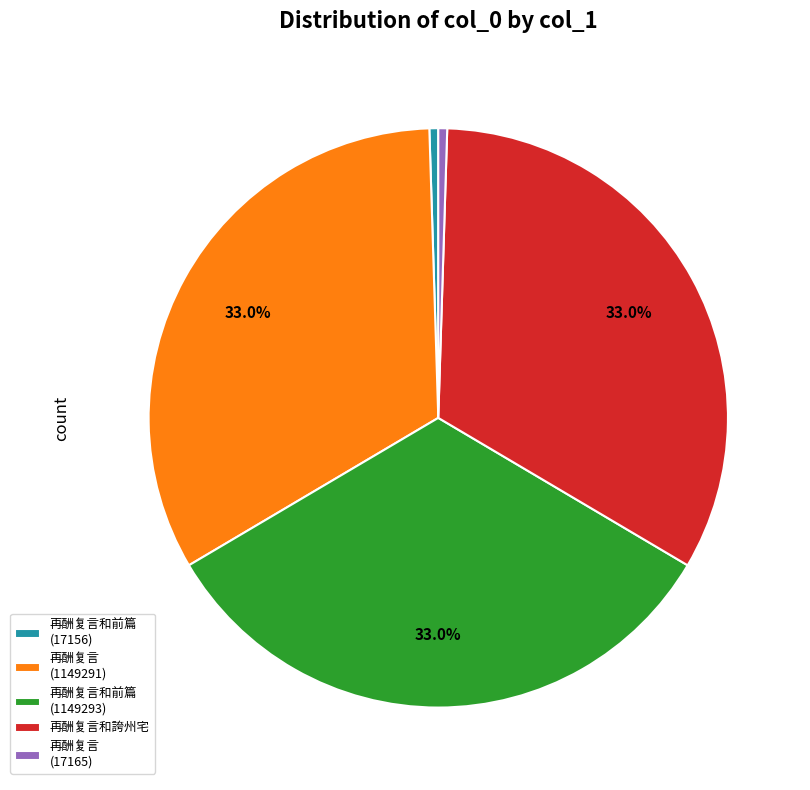

Which has a higher value, 再酬复言 (17165) or 再酬复言 (1149291)?

再酬复言 (1149291)